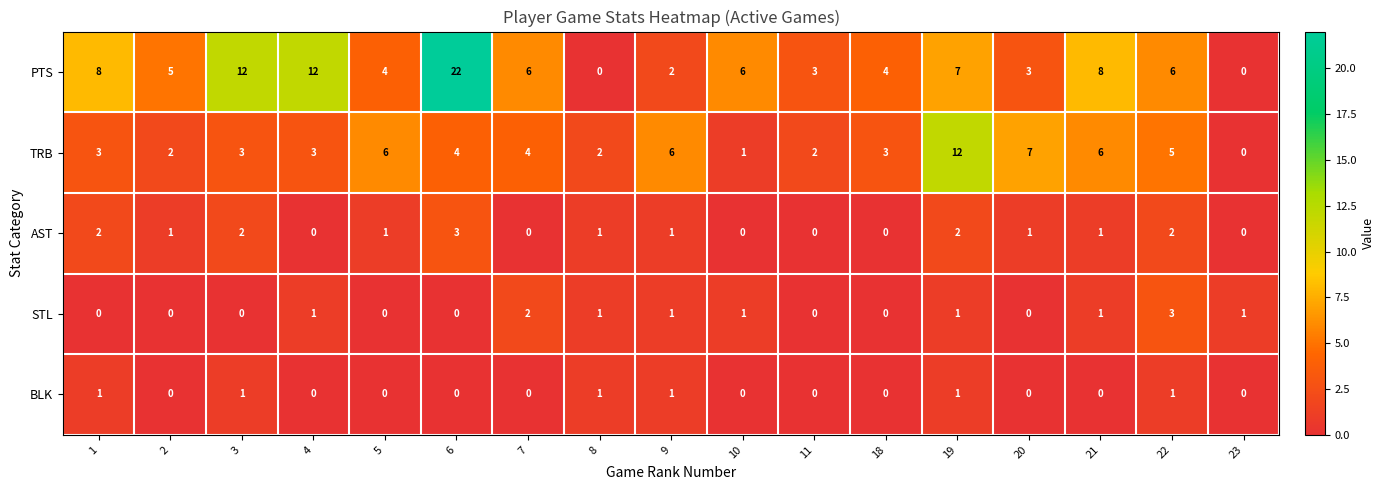

At which label does PTS reach its peak?

6